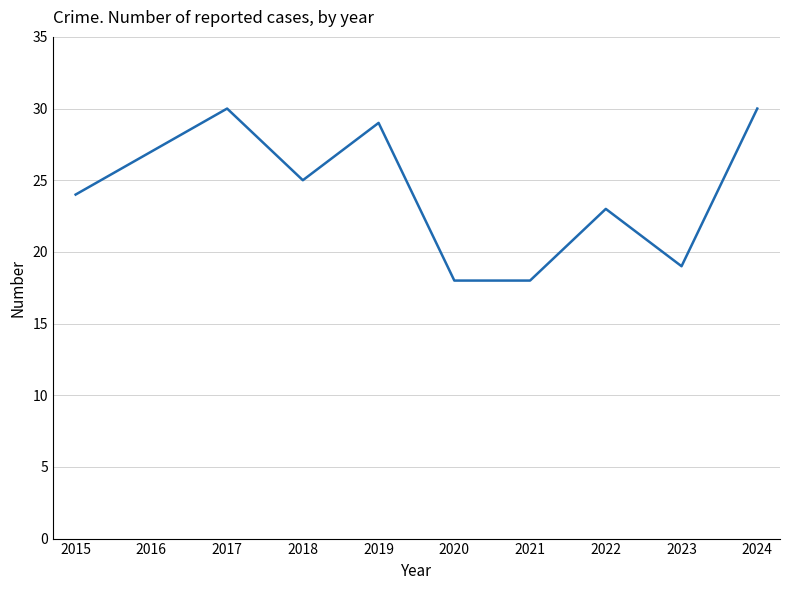

What is the maximum value shown in the chart?

30